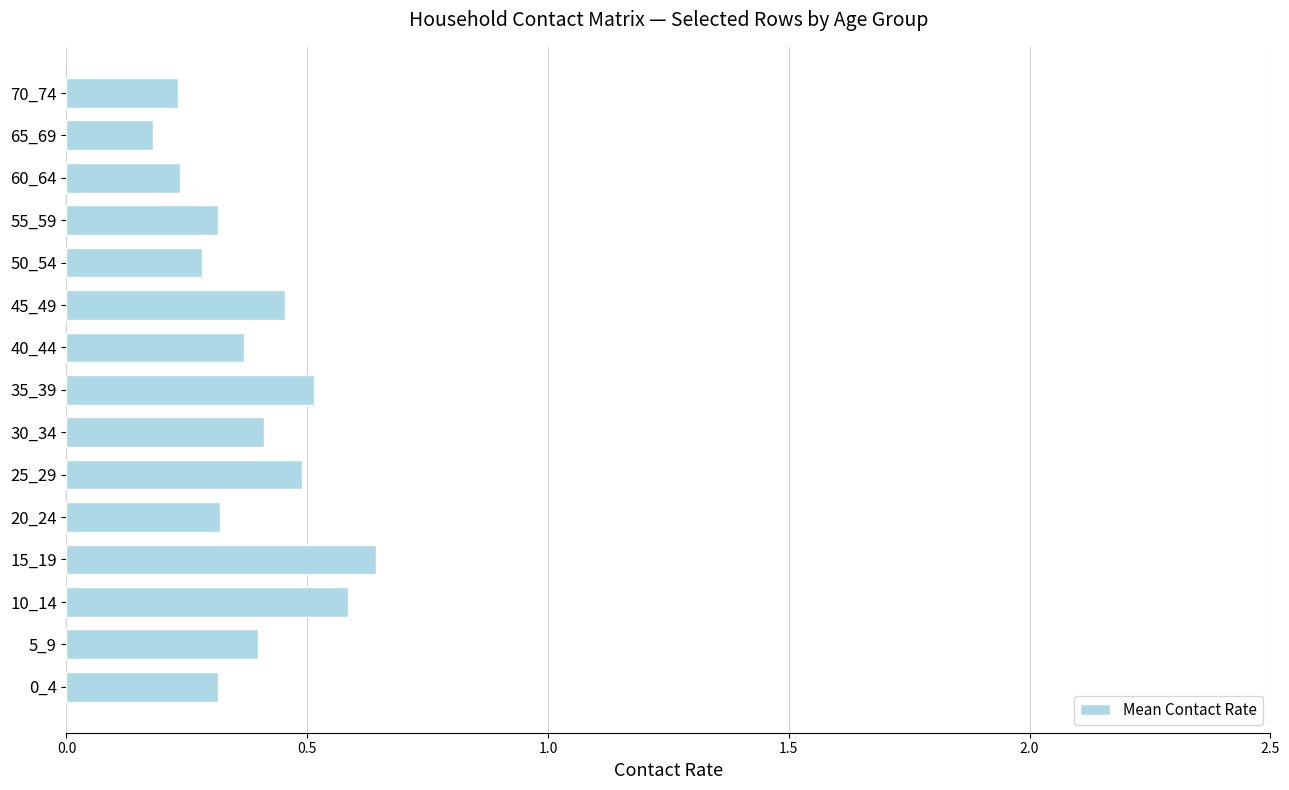

Count the number of categories in the chart.

15